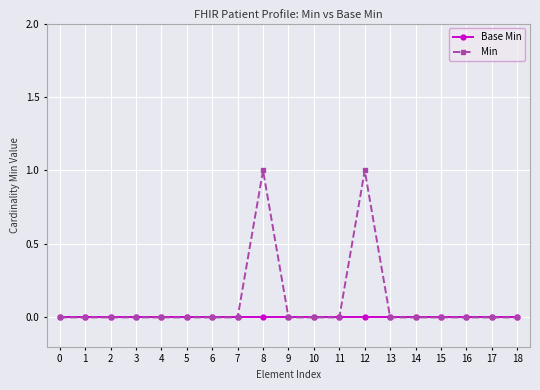

Which series has the largest range (max minus min)?

Min